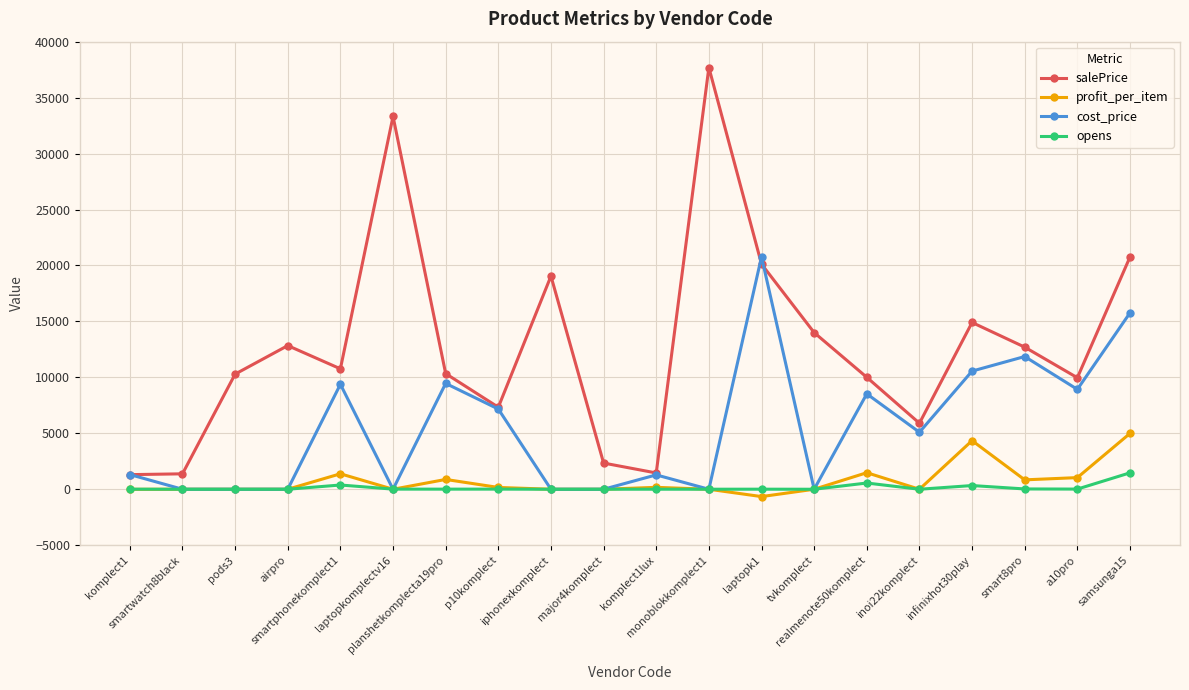

True or false: salePrice has more than 0 interior local peaks.

True